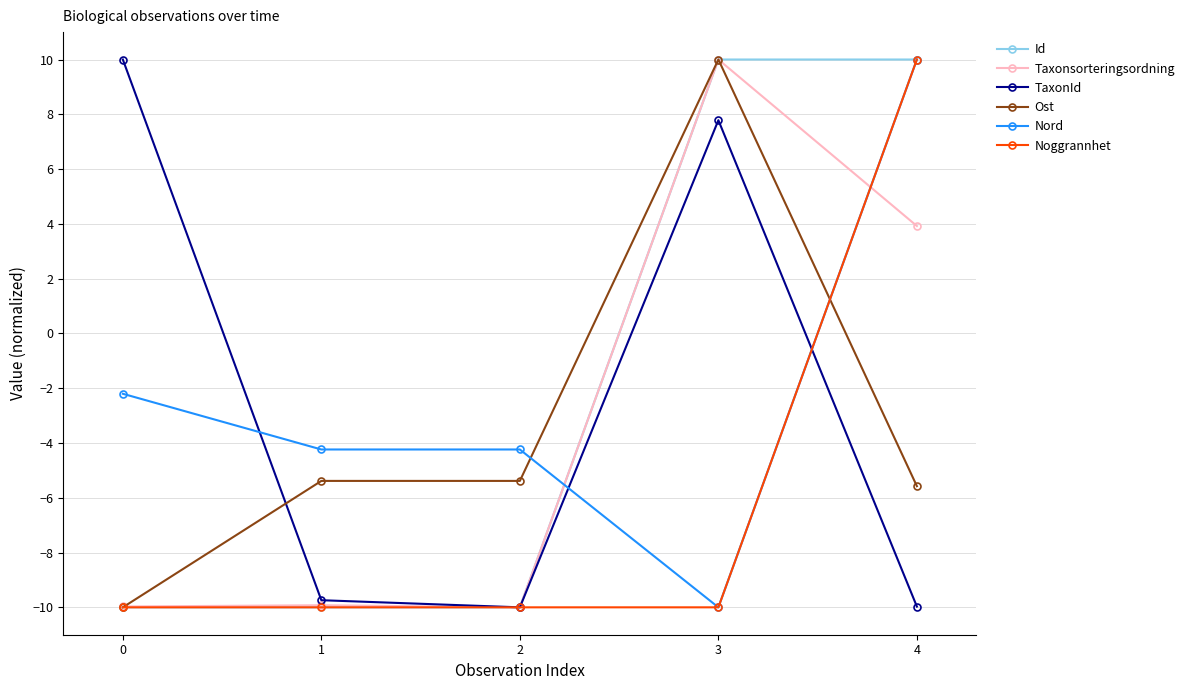

At which label does Ost first exceed -5?

3